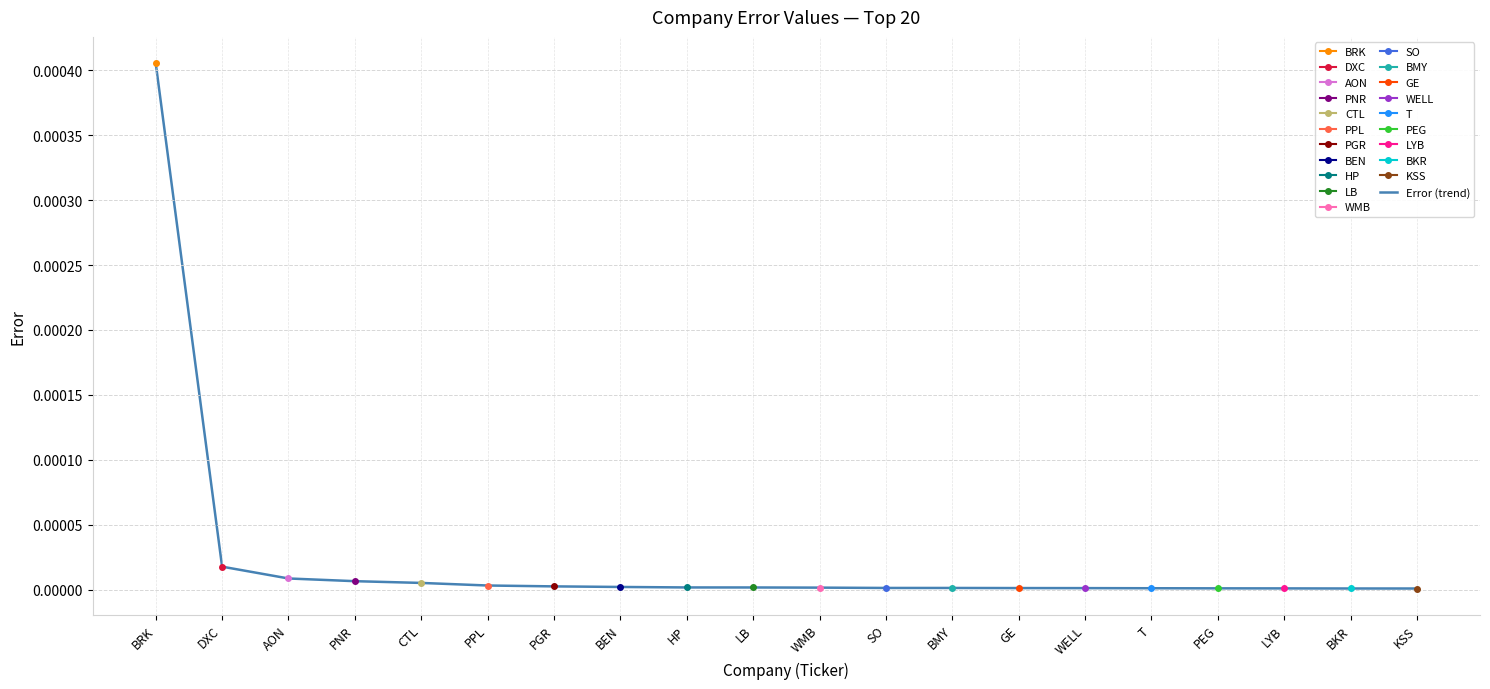

Is it true that Error (trend) equals 0.0 at KSS?

True